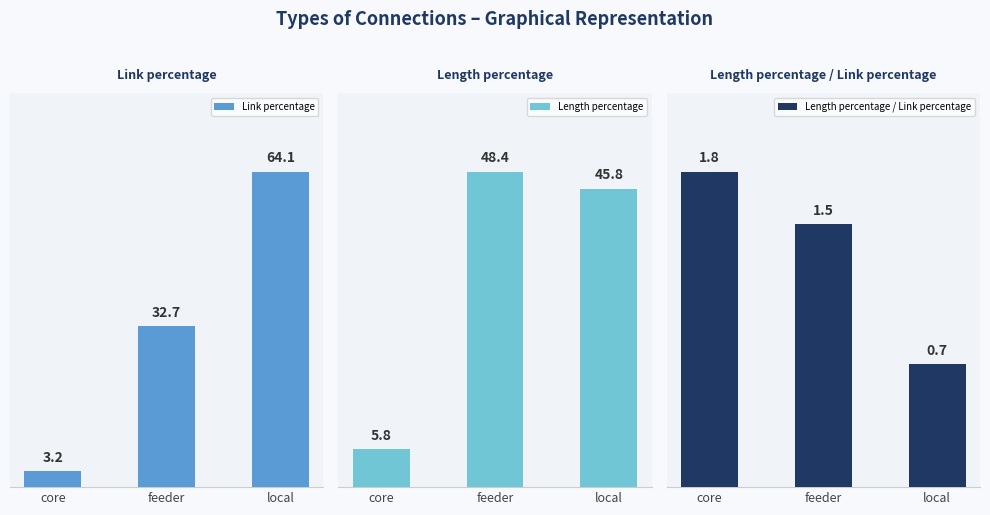

At which label does Length percentage first exceed 45?

feeder